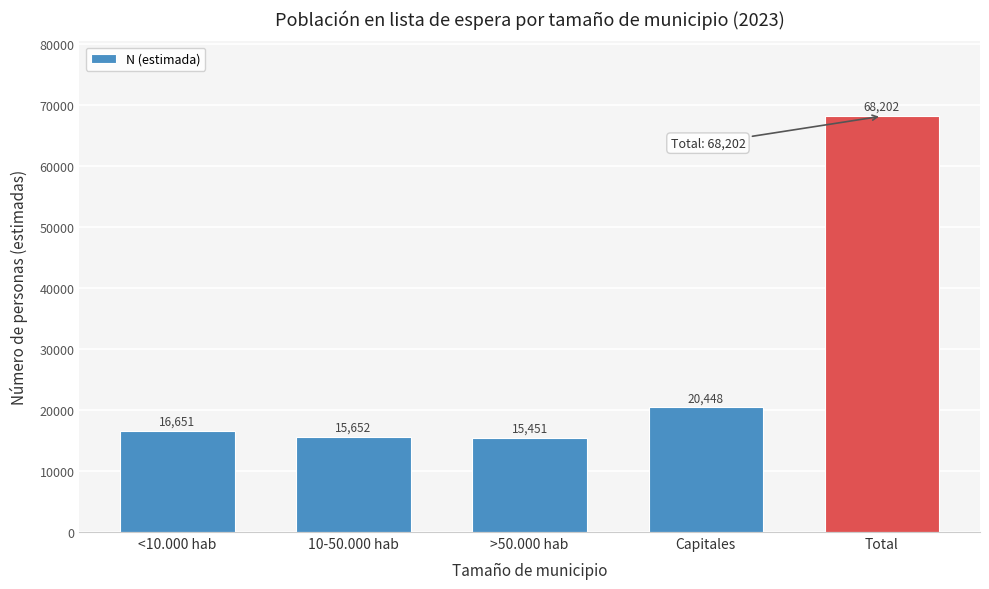

Reading right to left, transcribe all the data shown in this chart.

68202	20448	15451	15652	16651